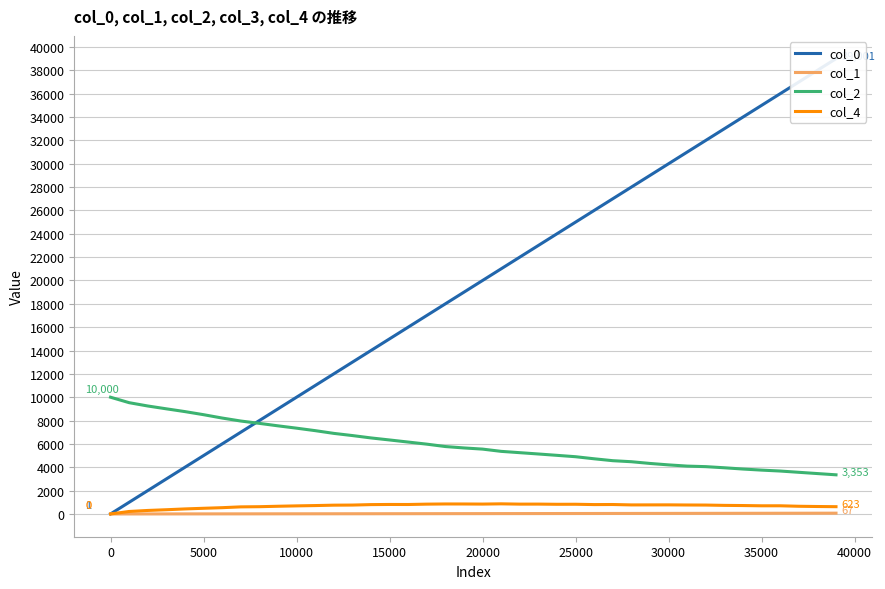

Which series has the largest range (max minus min)?

col_0